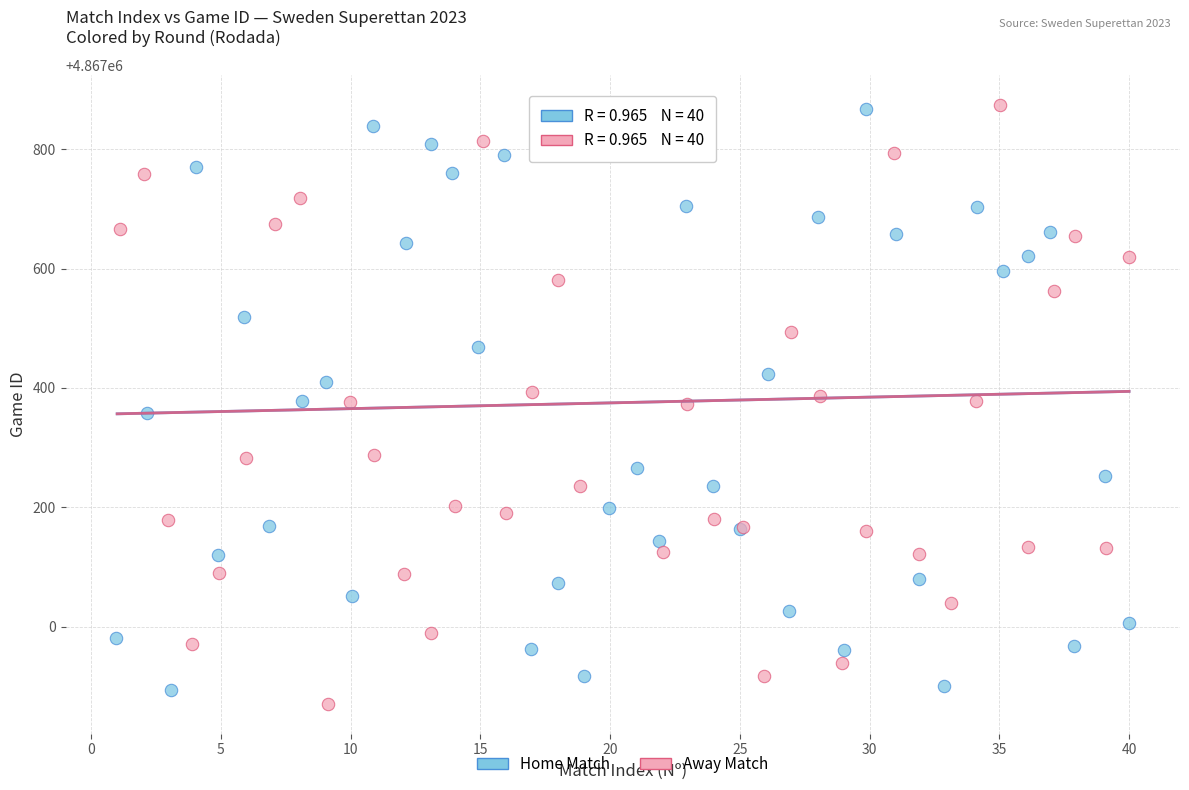

Which series reaches the minimum Y coordinate?

Away Match